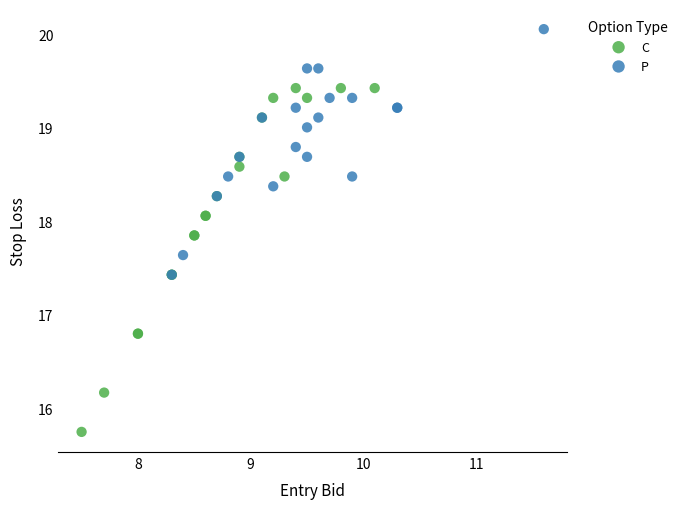

Which series contains the highest Y value?

P